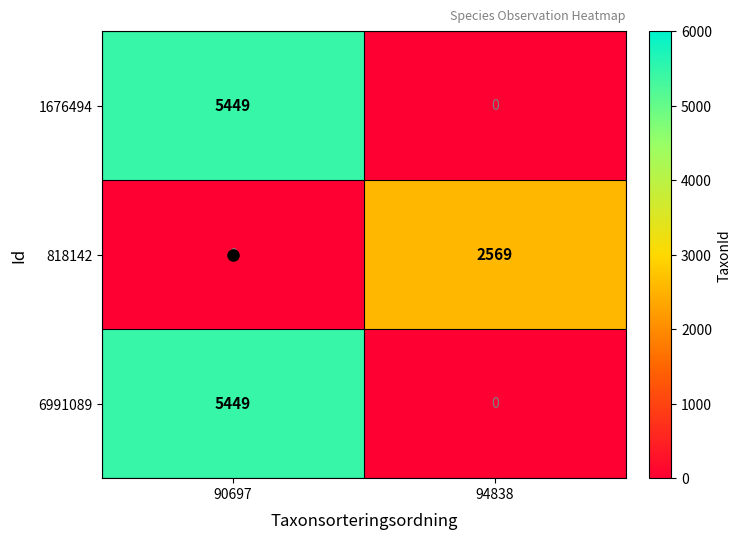

What is the sum of all 818142 values?

2569